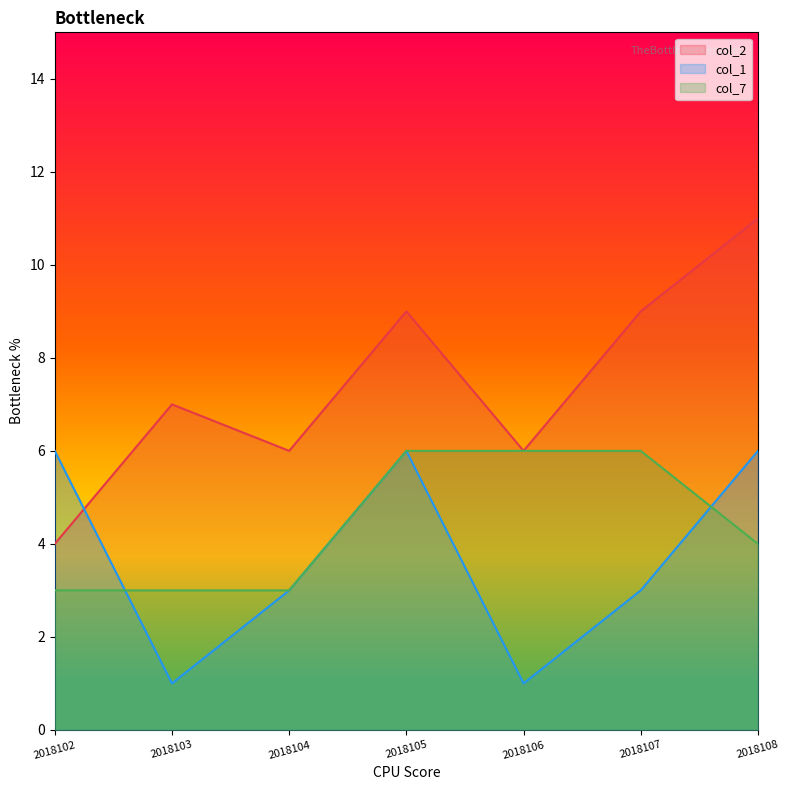

List the series in order of their peak value, lowest first.

col_1, col_7, col_2